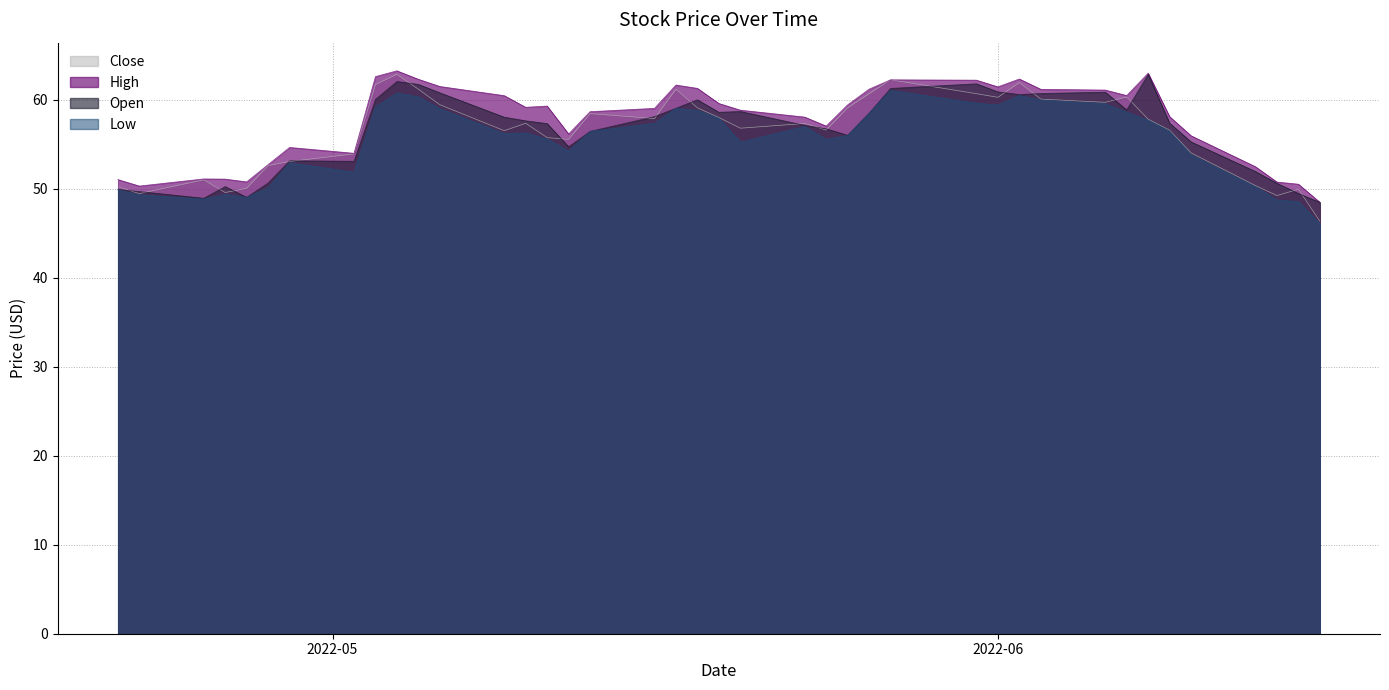

What is the greatest value displayed?

63.3